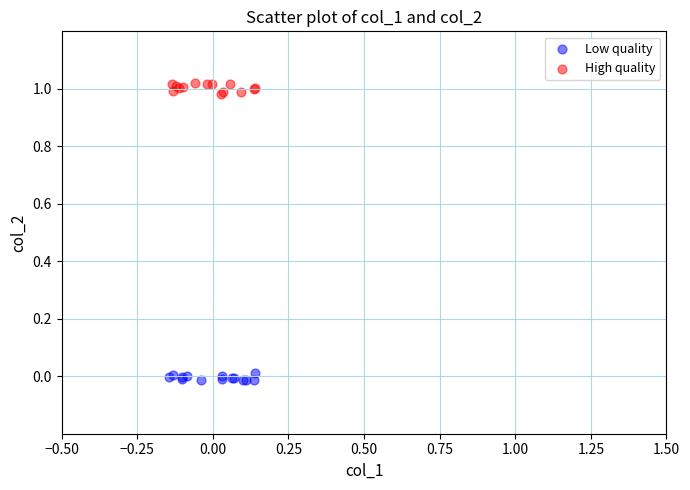

Which series contains the lowest Y value?

Low quality